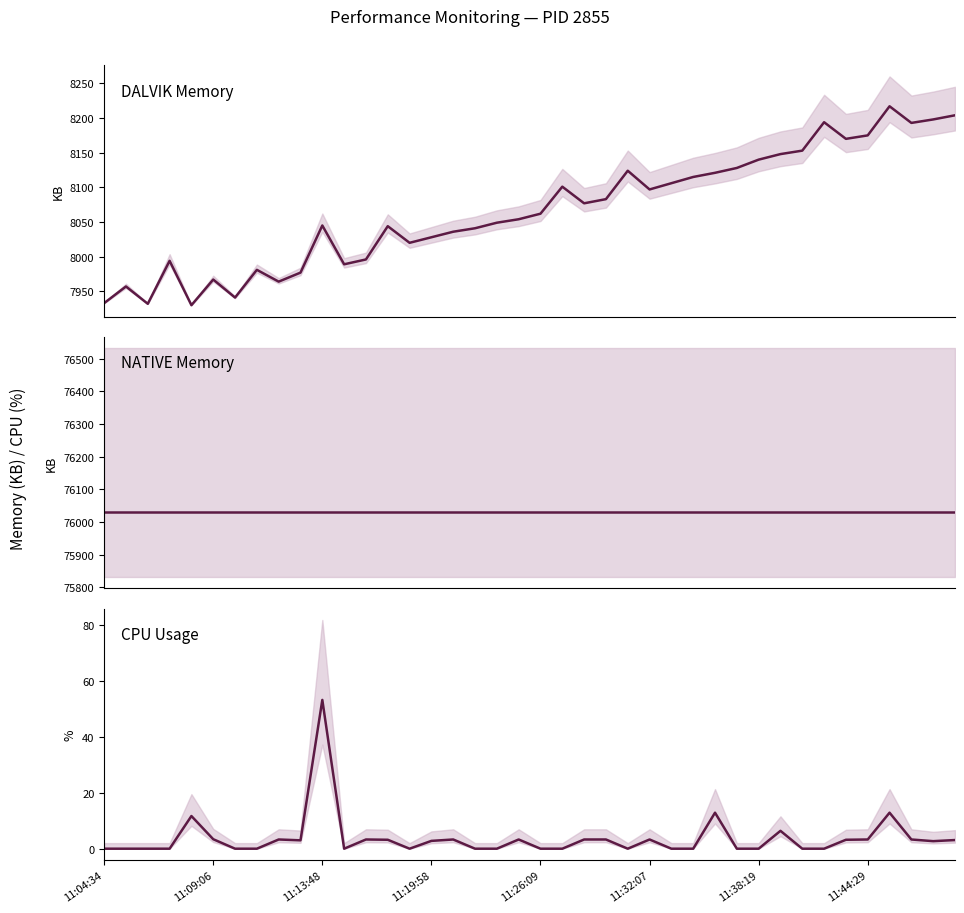

Which has a higher value, 22 or 17?

22